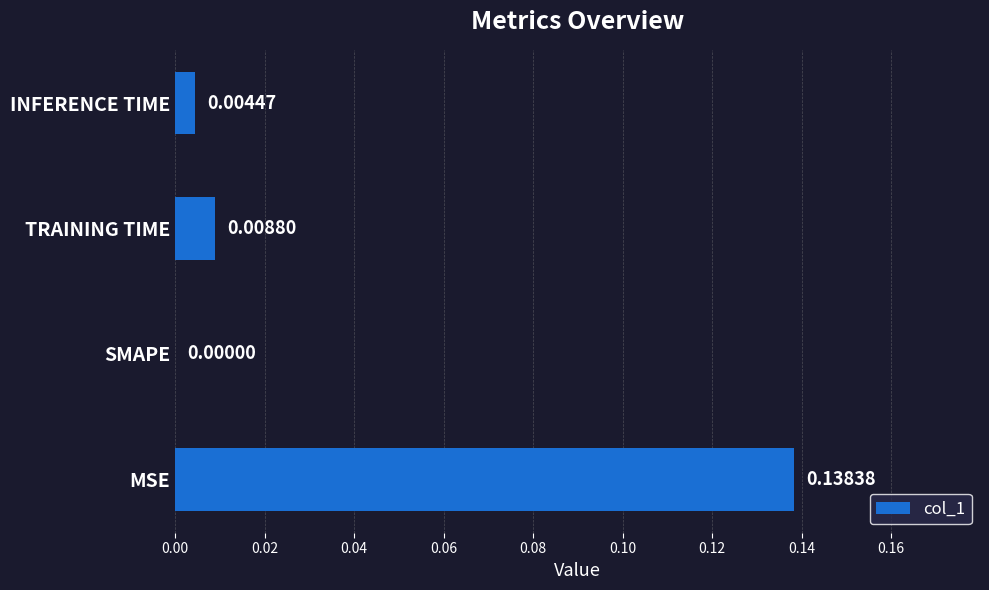

At which label is the value closest to 0?

SMAPE